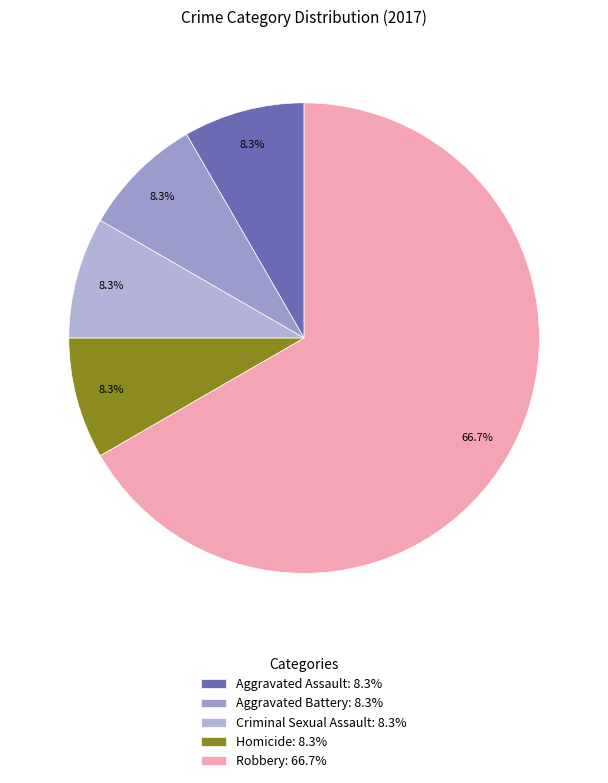

Count the number of slices in the pie.

5